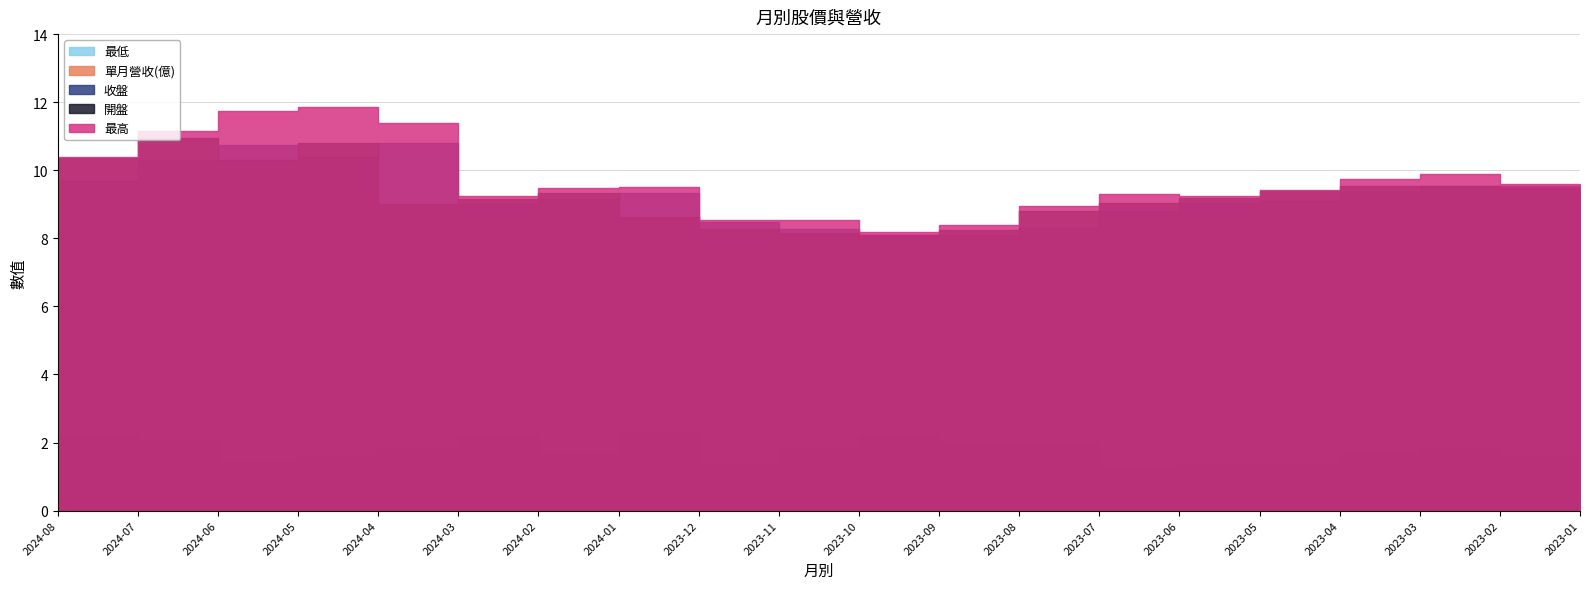

What is the spread (max minus min) of values at 2023-12?

7.2